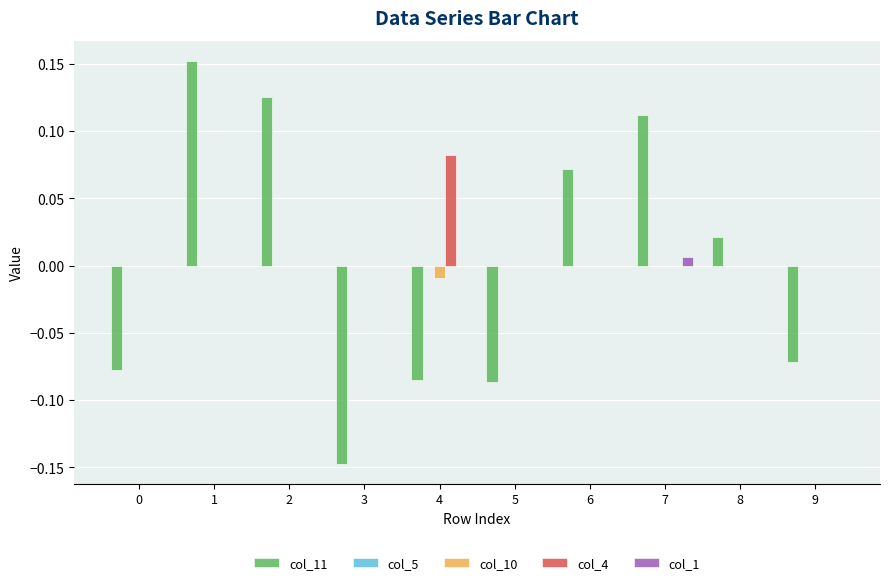

At which label does col_4 reach its peak?

4